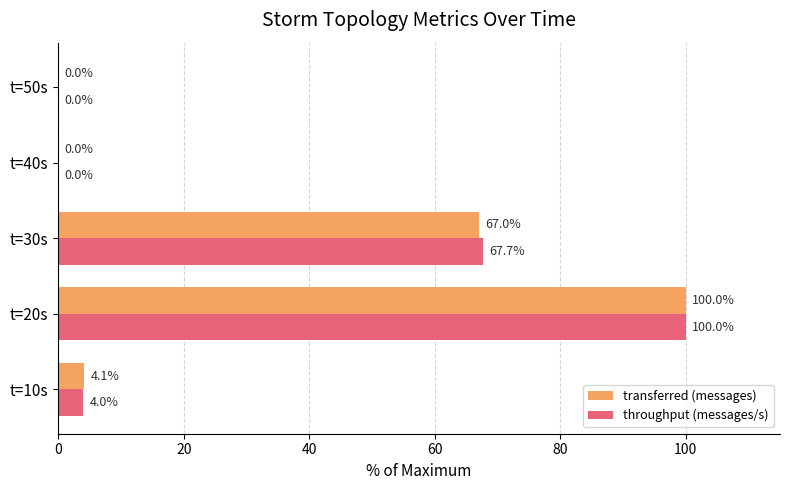

What is the sum of the throughput (messages/s) values at t=30s and t=50s?

67.7